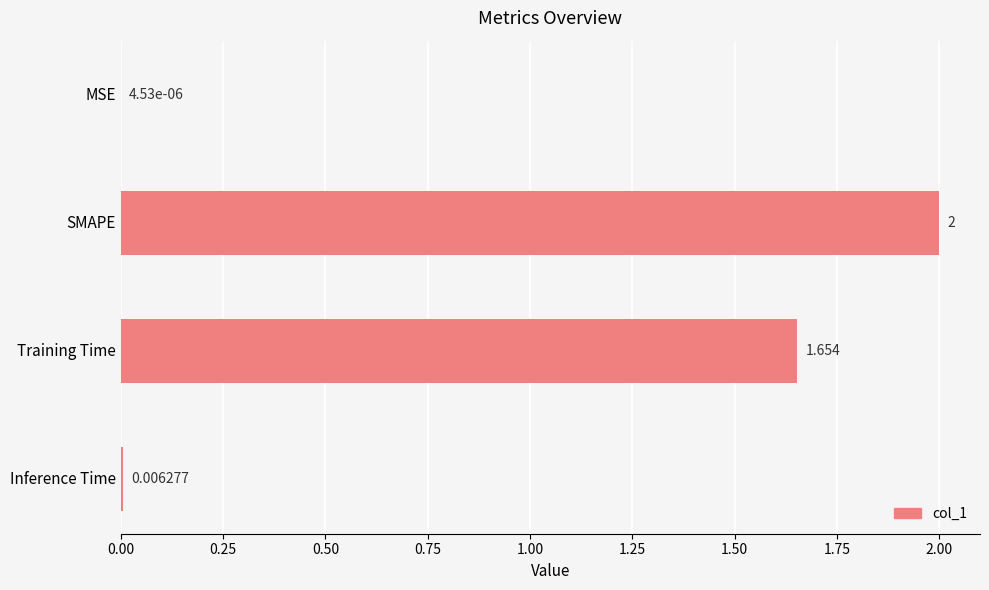

Between MSE and SMAPE, which is larger?

SMAPE